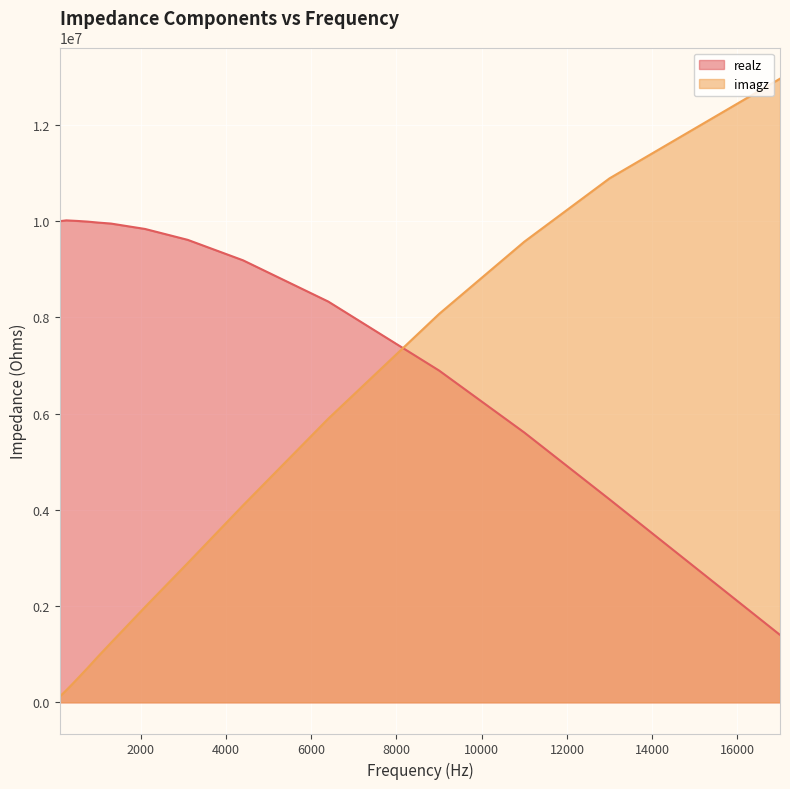

What is the maximum value shown in the chart?

12956810.3